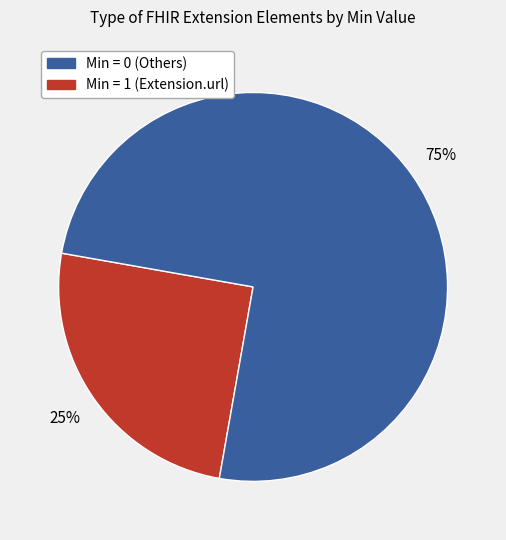

Is there a majority slice in this chart?

Yes